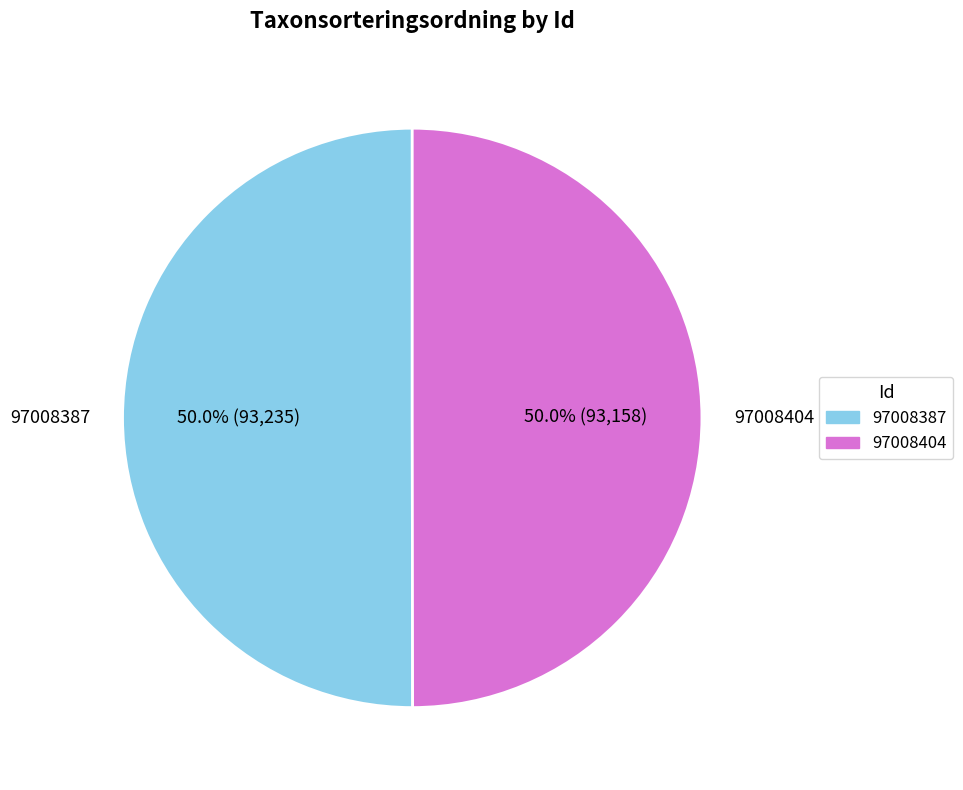

What is the ratio of the value at 97008404 to the value at 97008387?

1.0